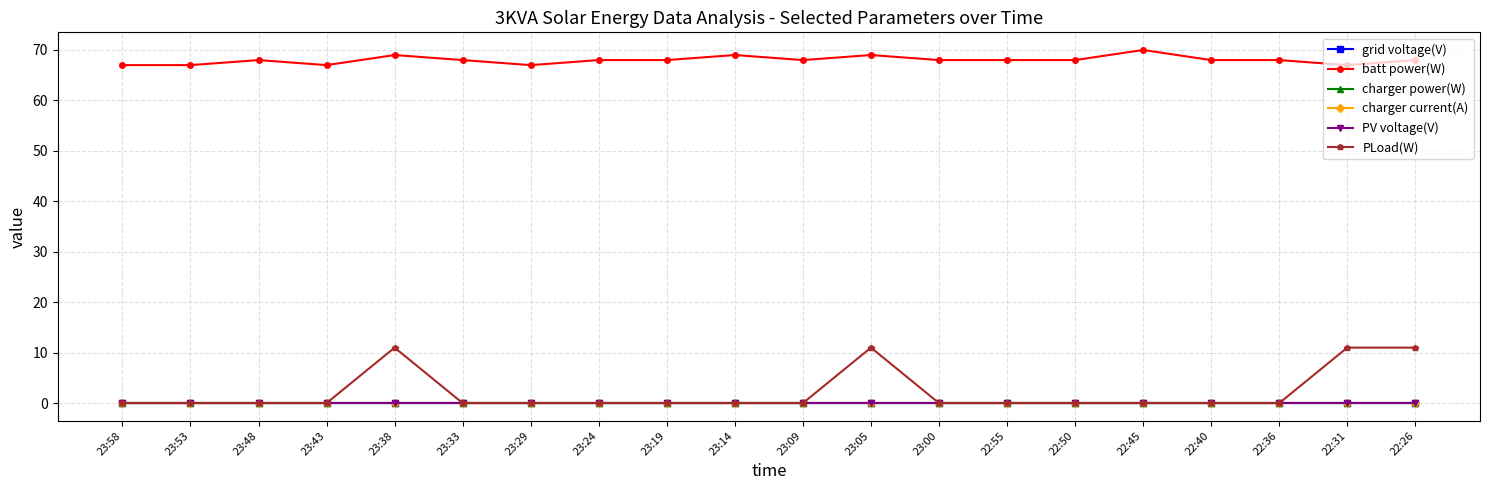

Does the chart have visible grid lines?

Yes